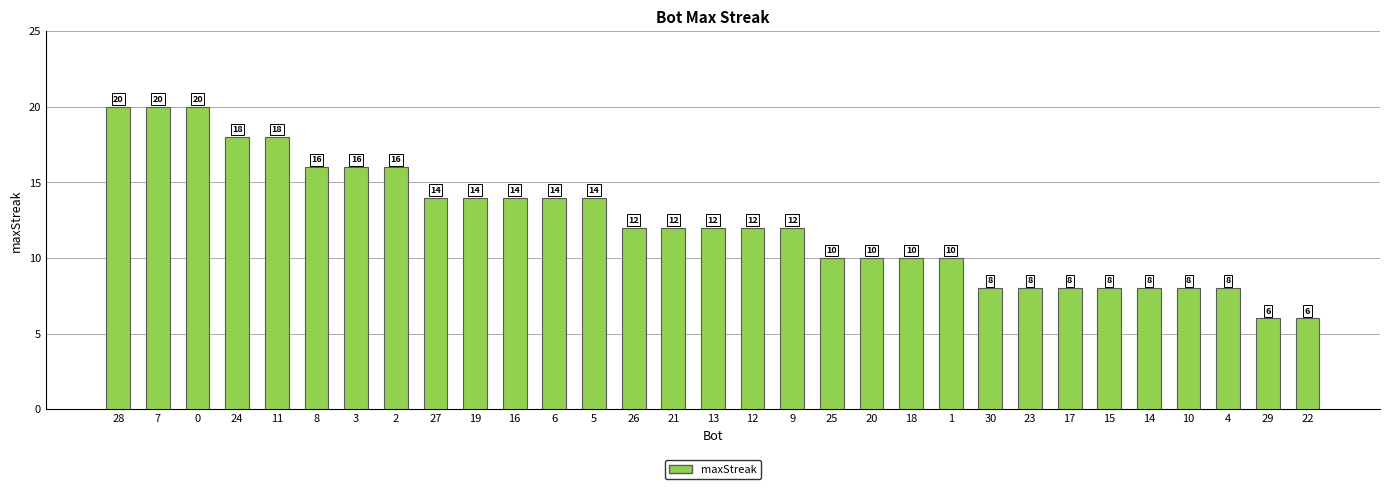

Count the values in the range 8 to 16.

24